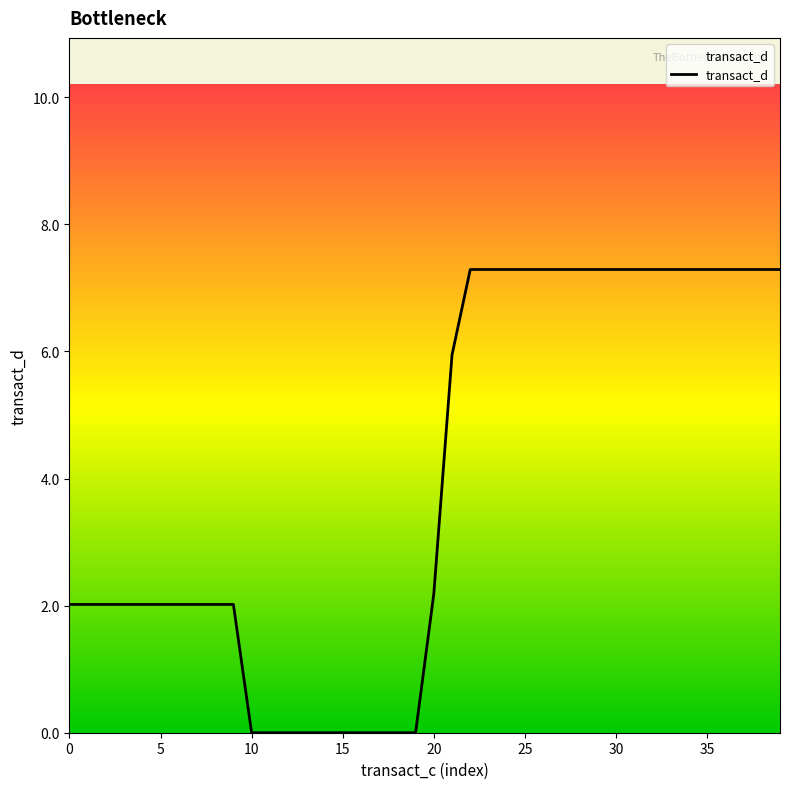

What is the maximum value shown in the chart?

7.3